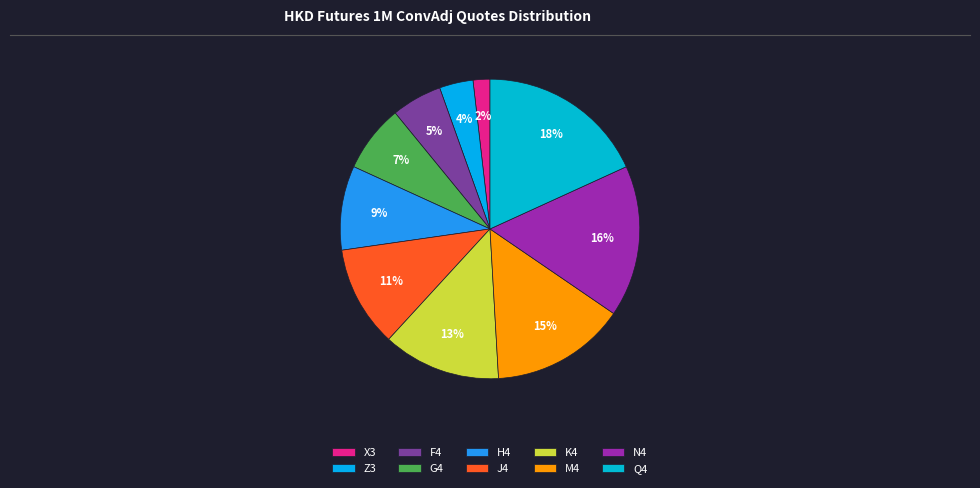

Is F4 the majority of the pie?

No